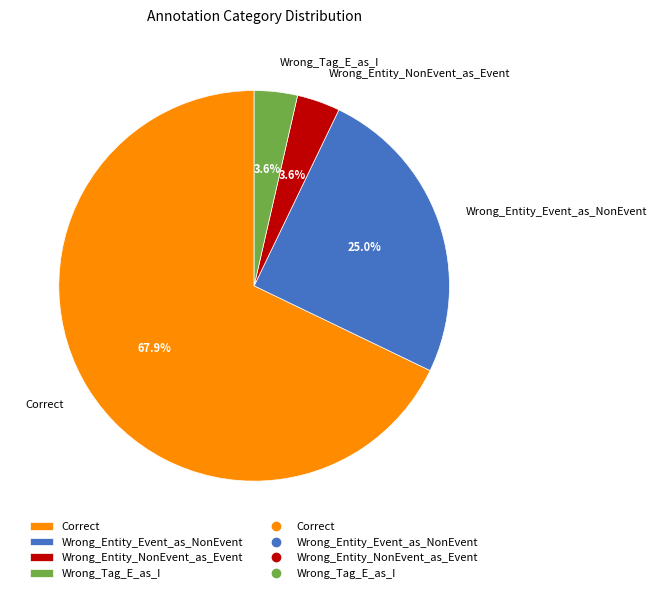

What is the largest slice in the pie chart?

Correct